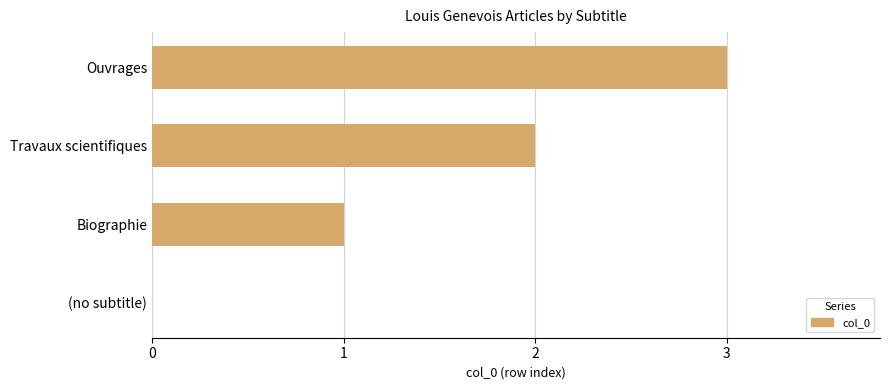

Which category has the highest value across all series?

Ouvrages